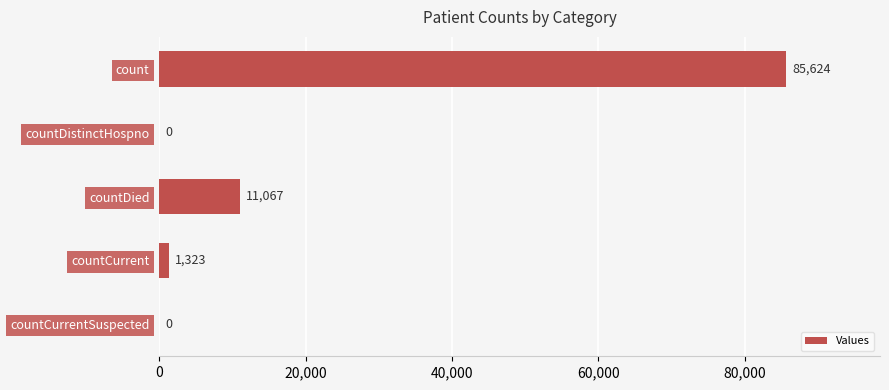

Reading top to bottom, what are all the values shown in this chart?

count=85624	countDistinctHospno=0	countDied=11067	countCurrent=1323	countCurrentSuspected=0